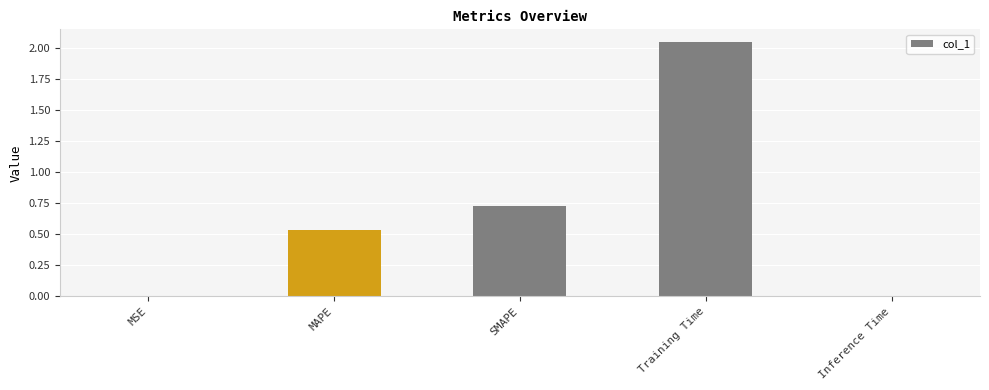

Are the bars grouped side by side (vs. stacked)?

No